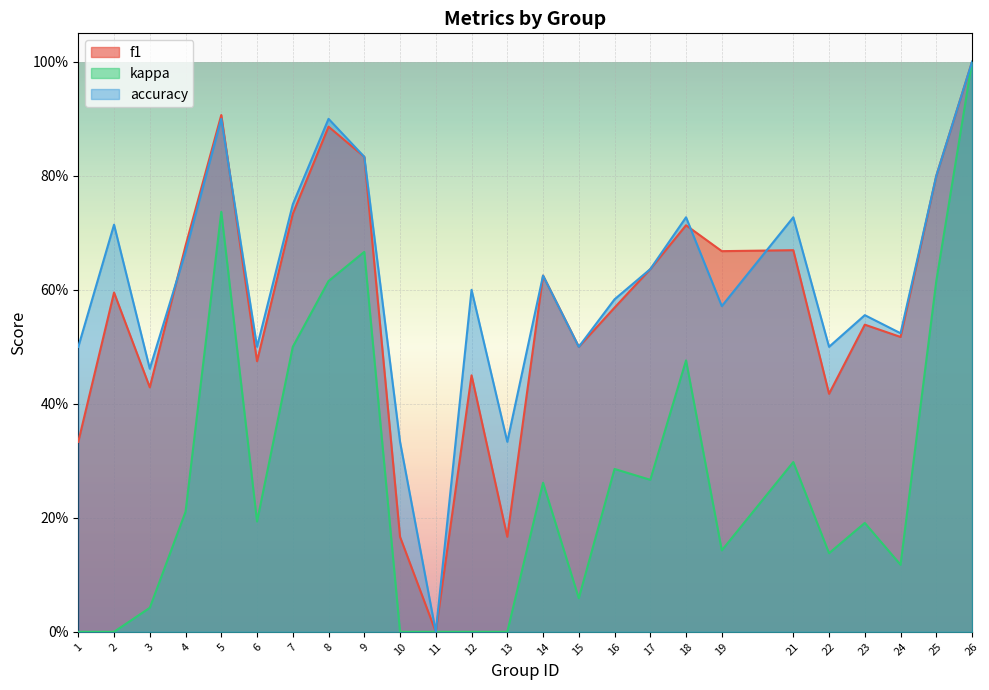

What is the highest value of the f1 series?

1.0